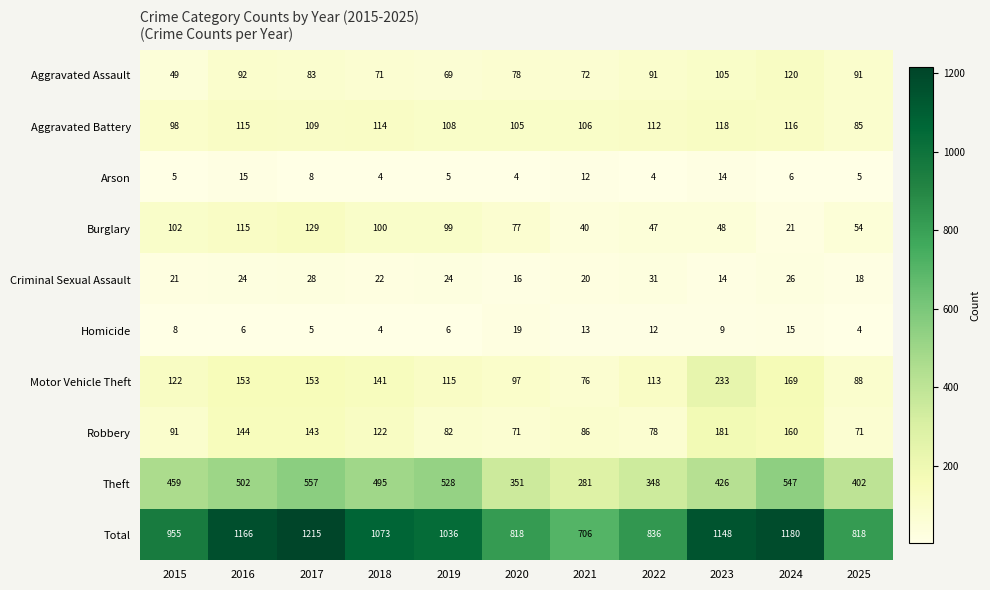

What is the difference between the second highest and second lowest values in the Aggravated Battery series?

18